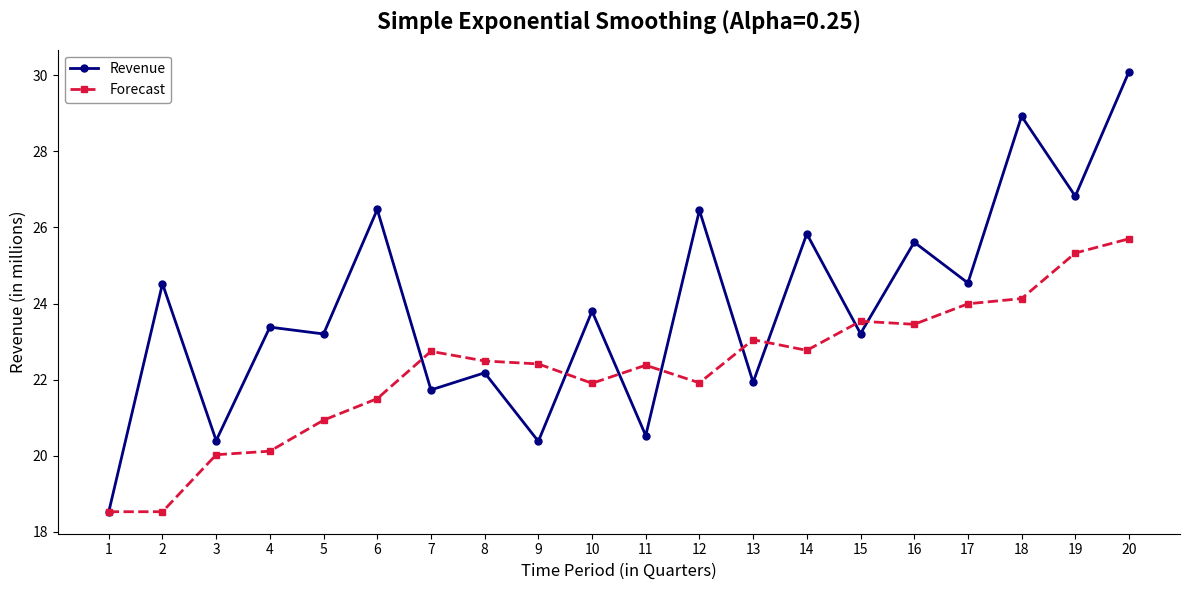

What is the sum of all Forecast values?

445.4